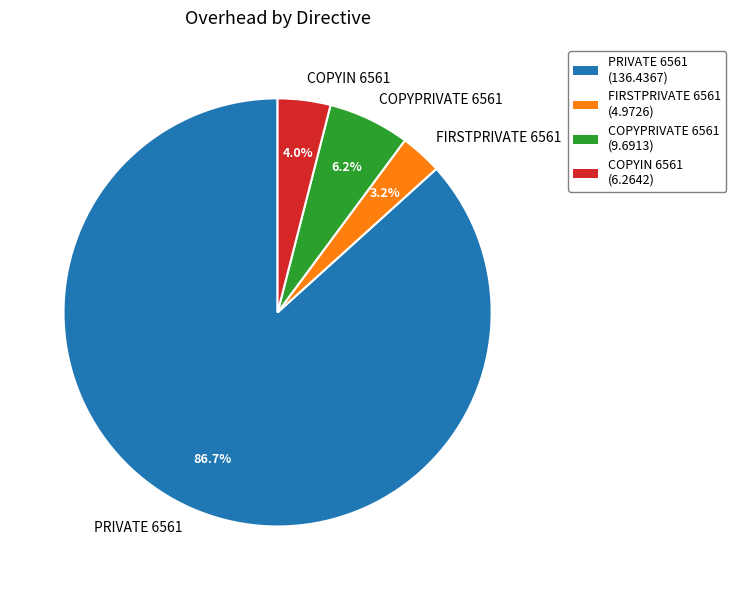

To the nearest percent, what is the combined percentage of PRIVATE 6561 and FIRSTPRIVATE 6561?

90%